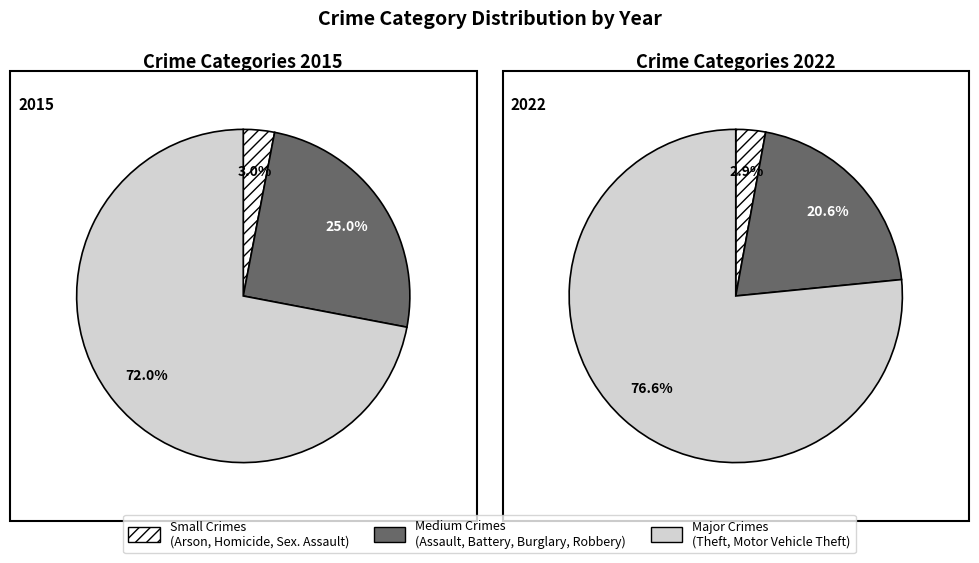

Is there any slice that represents more than half of the pie?

Yes